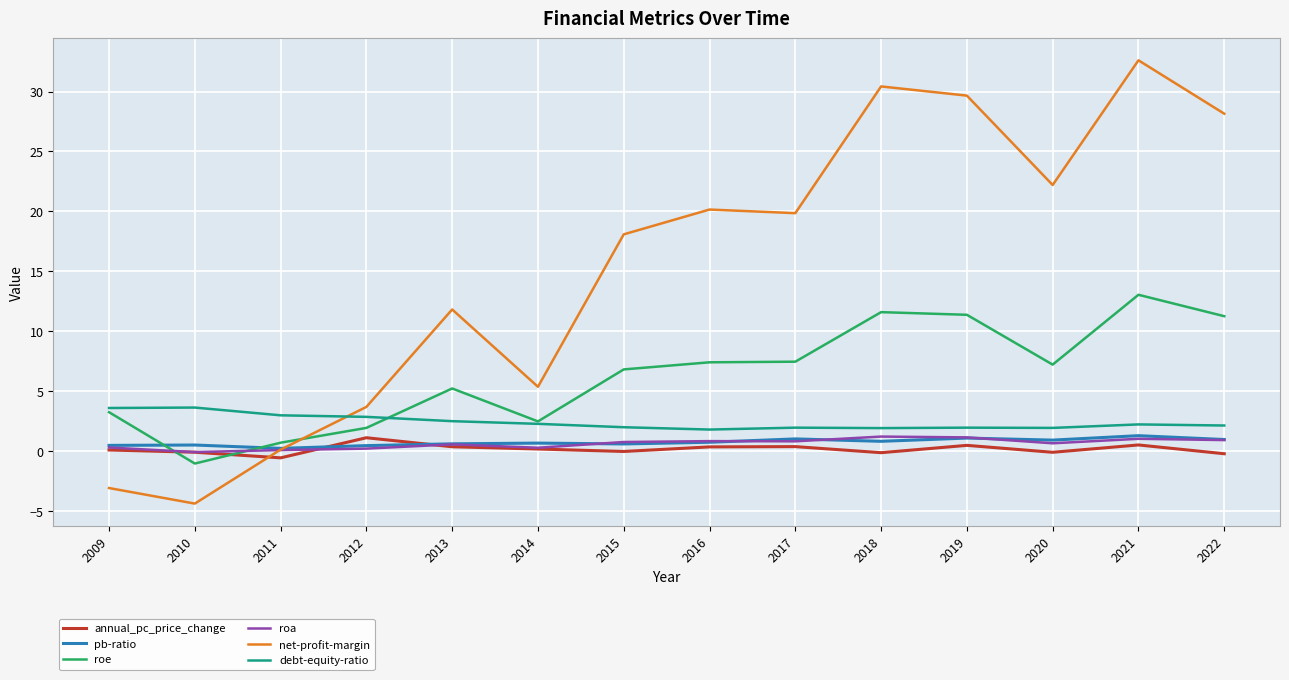

True or false: roe has a value of 6.8 at 2015.

True